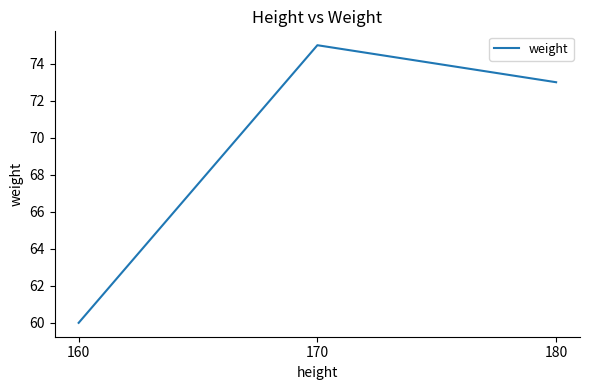

Which has a higher value, 160 or 180?

180